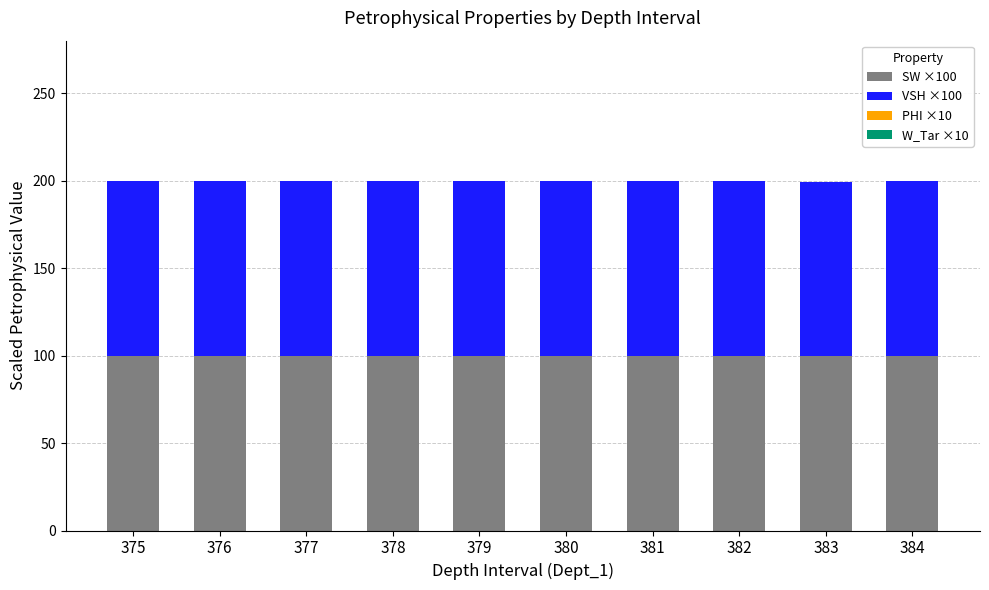

True or false: SW ×100 has a value of 100.0 at 375.

True